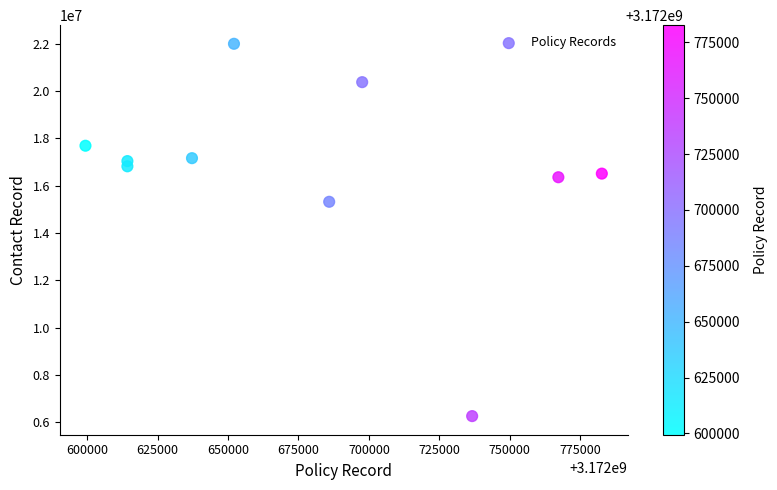

What Y value in the scatter plot is closest to 14128401?

15318951